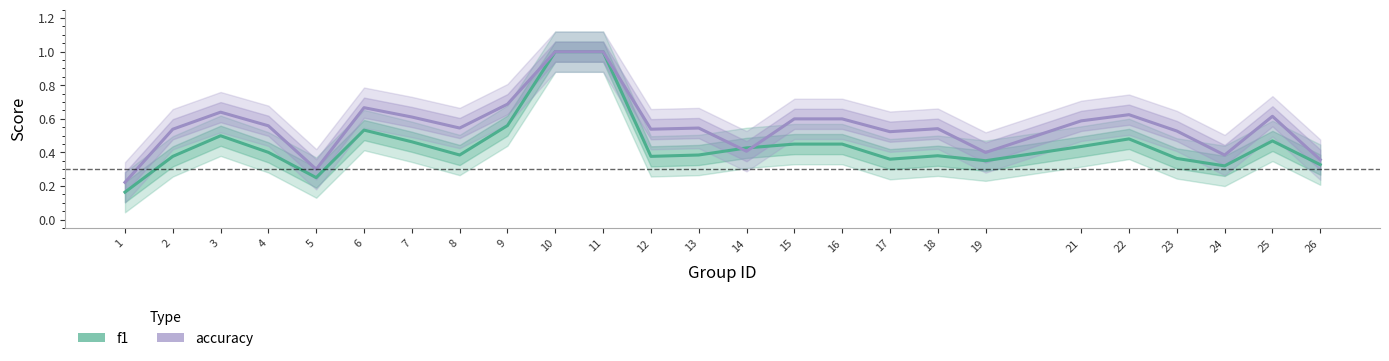

Where is accuracy nearest to the value 0?

1